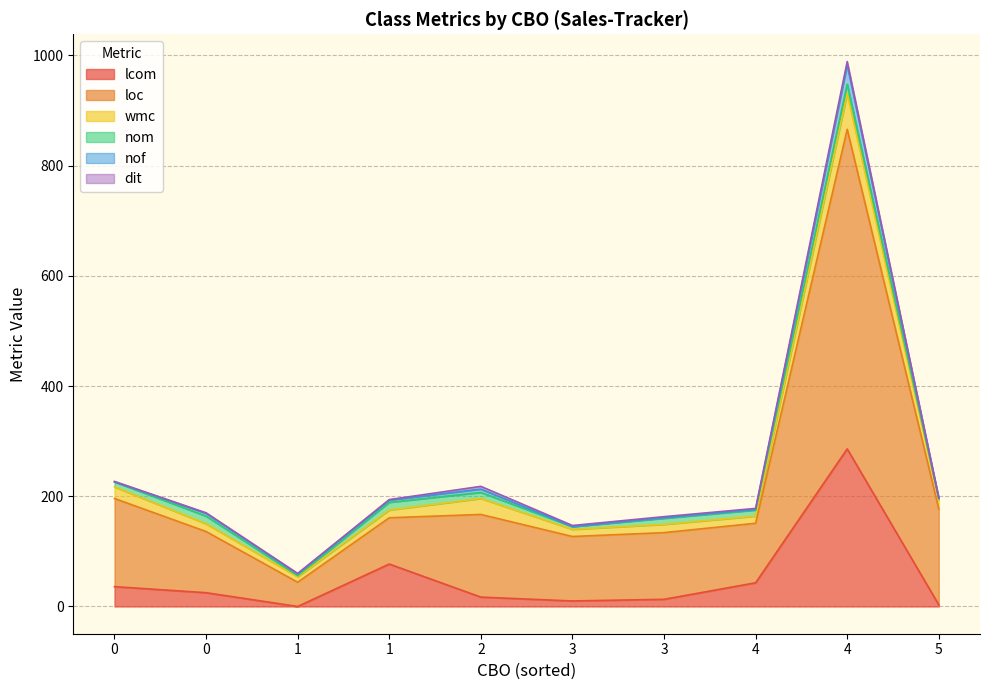

True or false: nom and wmc cross at least once.

False